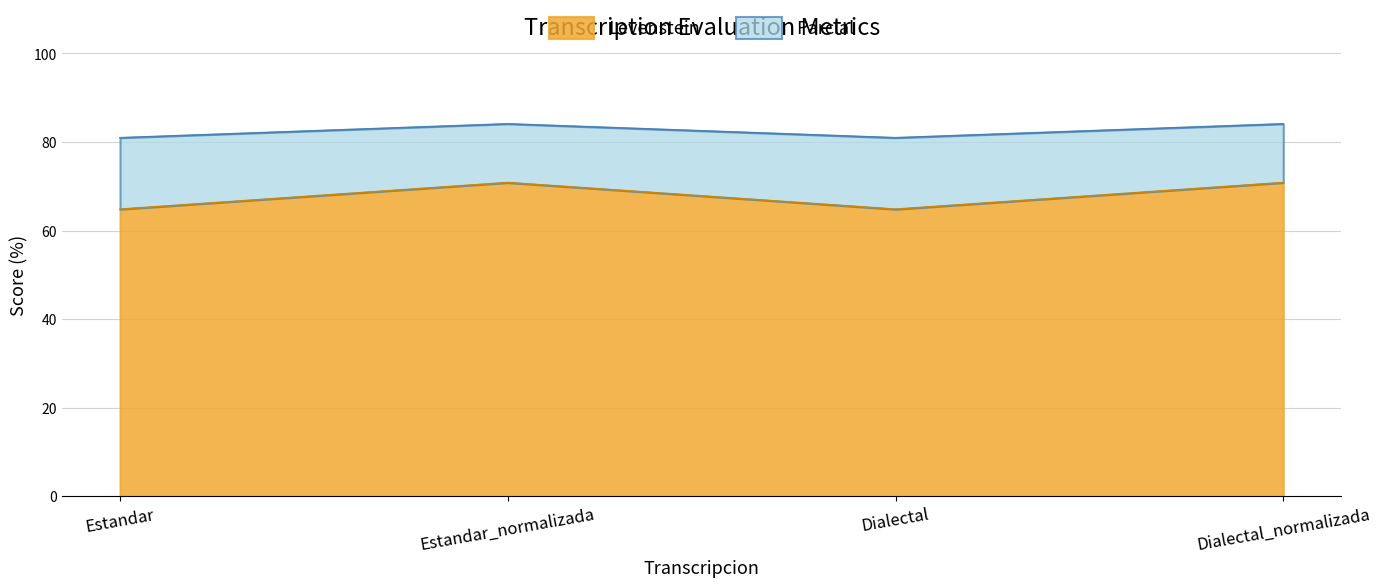

Does the chart have visible grid lines?

Yes